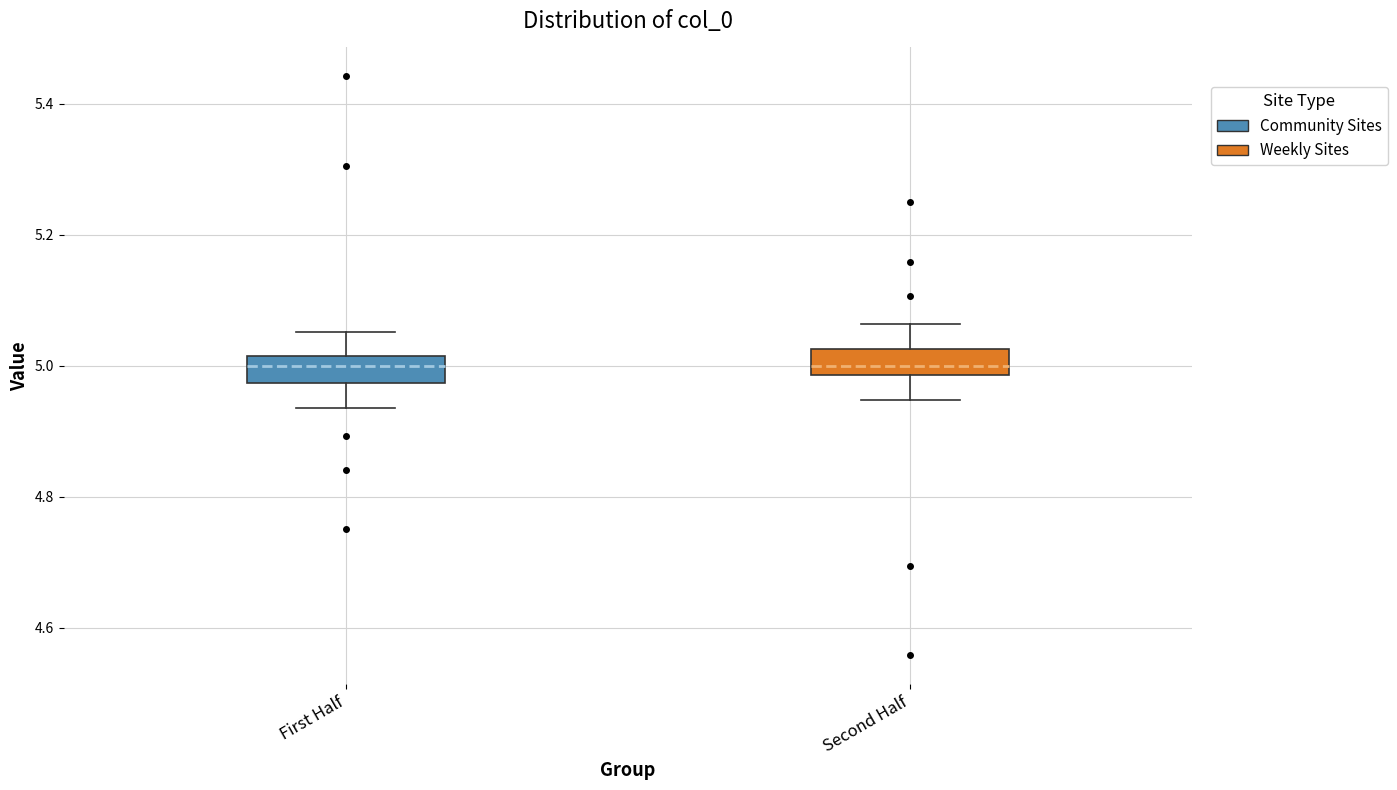

Reading left to right, read every box against the y-axis: the position of its median line, the range the box covers, and the ends of its whiskers. The values are not printed on the chart, so give them approximately, as read against the axis.

First Half: median 5.00, box 4.98 to 5.02, whiskers 4.94 to 5.06
Second Half: median 5.00, box 4.98 to 5.02, whiskers 4.94 to 5.06